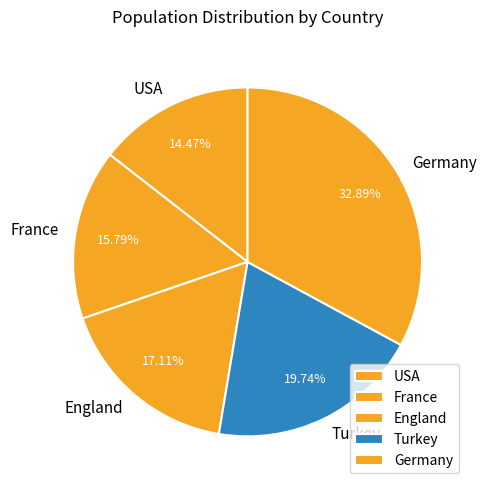

True or false: France accounts for 5% of the total.

False